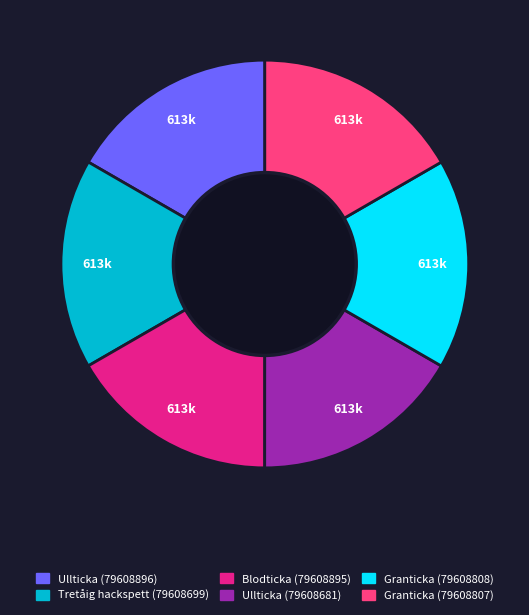

What is the ratio of the value at Blodticka (79608895) to the value at Ullticka (79608896)?

1.0